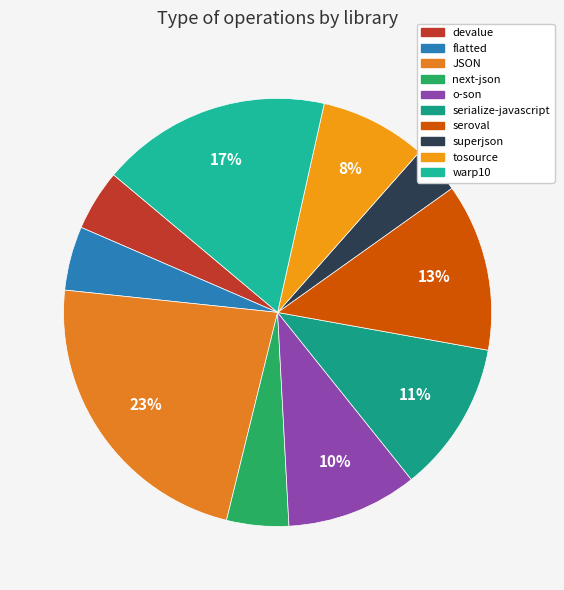

To the nearest percent, what percentage of the pie is warp10?

17%